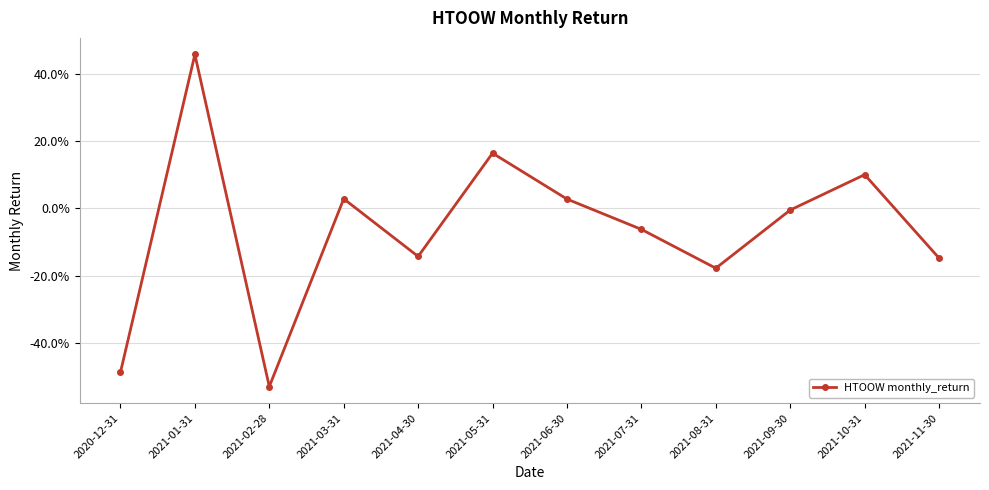

How many positive values are there?

5